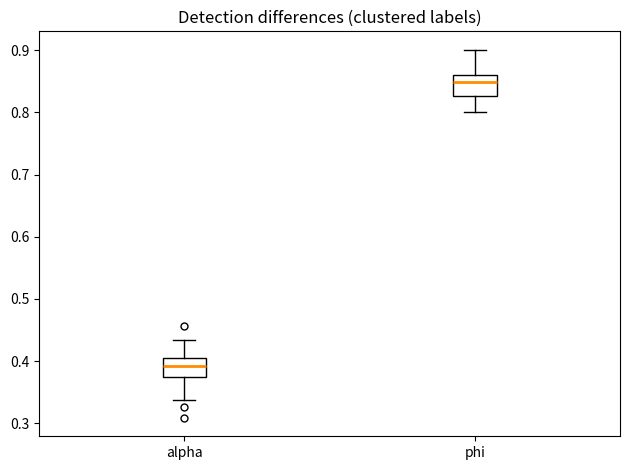

Reading left to right, read every box against the y-axis: the position of its median line, the range the box covers, and the ends of its whiskers. The values are not printed on the chart, so give them approximately, as read against the axis.

alpha: median 0.39, box 0.37 to 0.41, whiskers 0.34 to 0.43
phi: median 0.85, box 0.83 to 0.86, whiskers 0.80 to 0.90